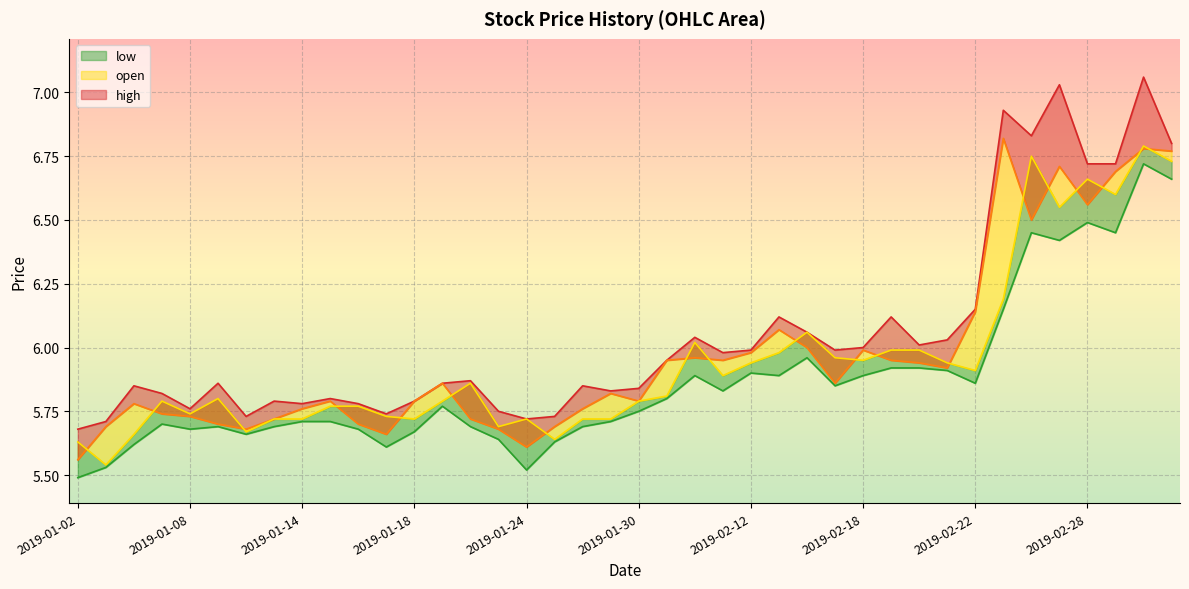

What is the sum of the low (line) values at 22 and 15?

11.5